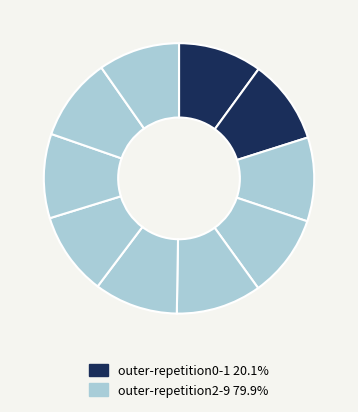

Count the number of slices in the pie.

10